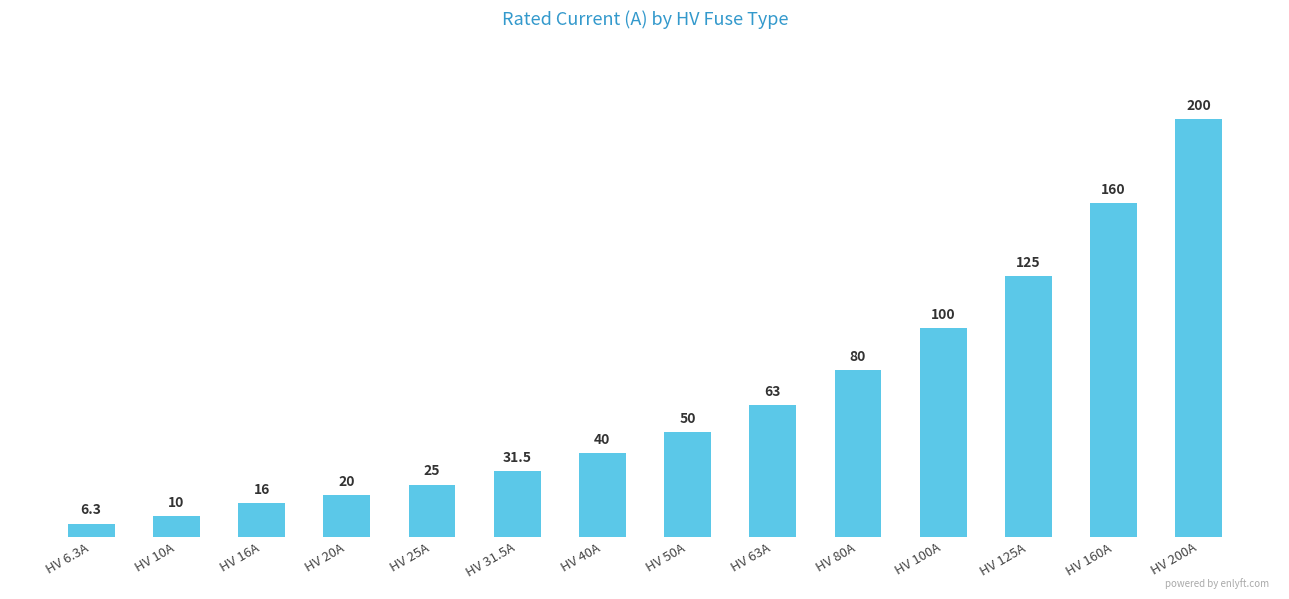

What is the sum of the values at HV 100A and HV 20A?

120.0